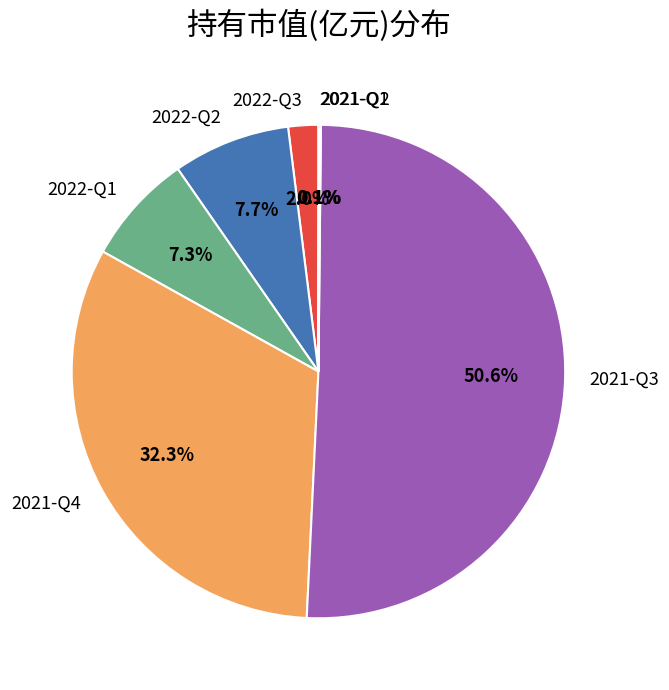

Which has a higher value, 2022-Q3 or 2022-Q1?

2022-Q1